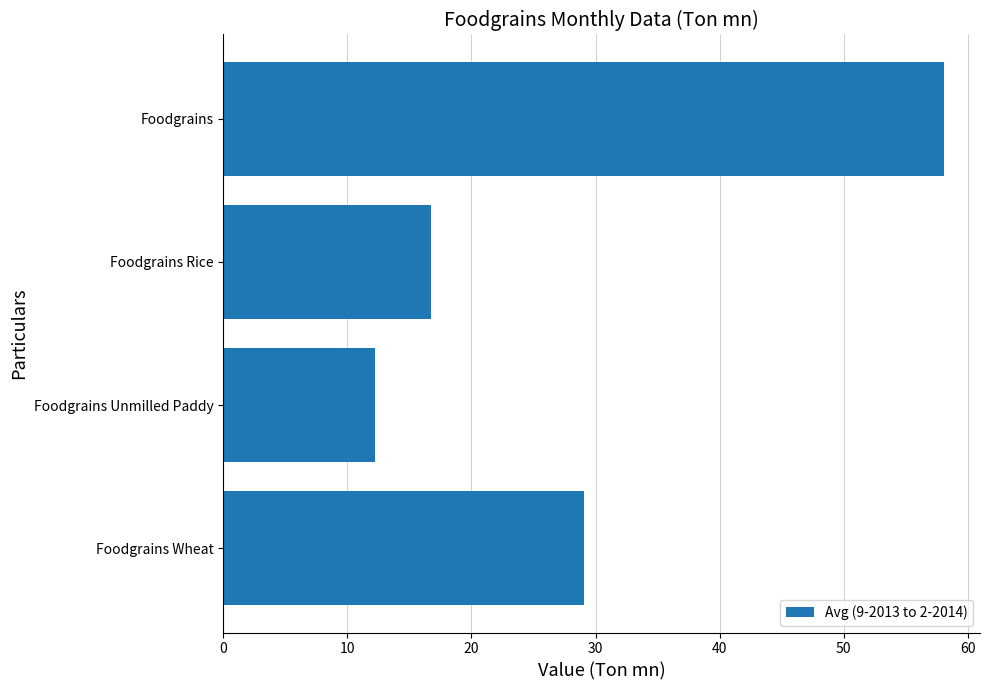

Which category has the lowest value across all series?

Foodgrains Unmilled Paddy